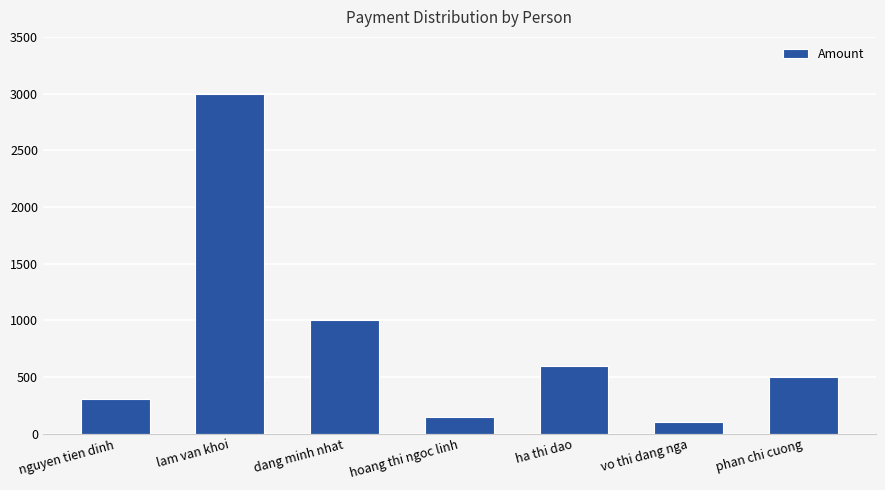

Does the chart contain any negative values?

No